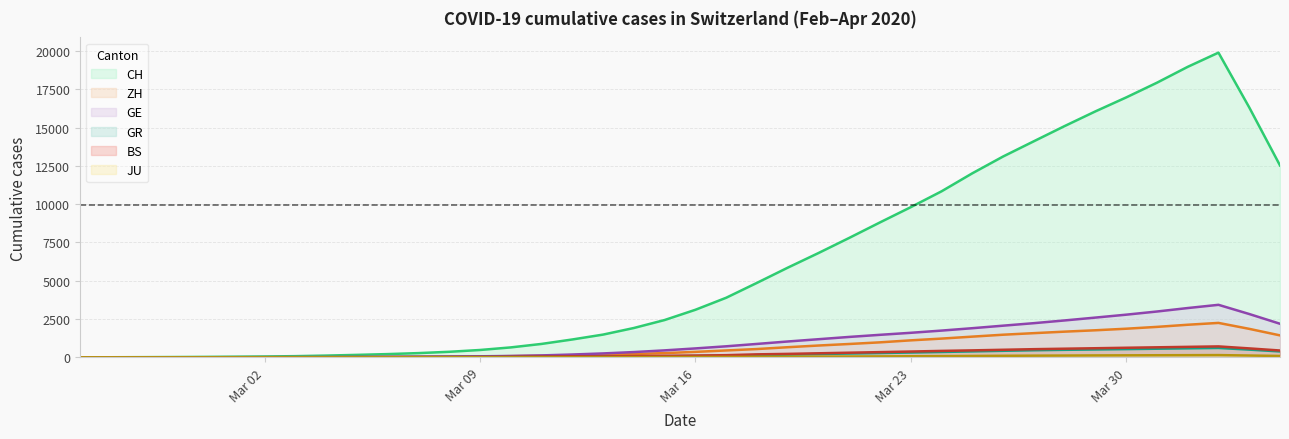

What is the average value of the BS (line) series?

231.8